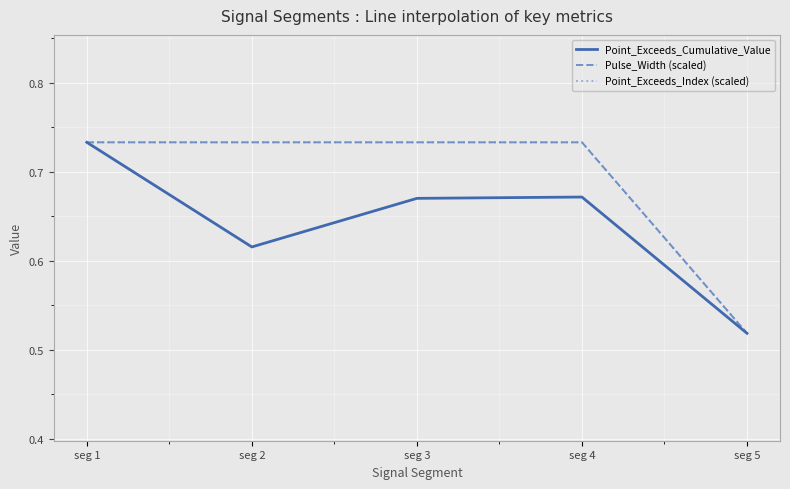

List the series in order of their peak value, lowest first.

Point_Exceeds_Cumulative_Value, Pulse_Width (scaled), Point_Exceeds_Index (scaled)